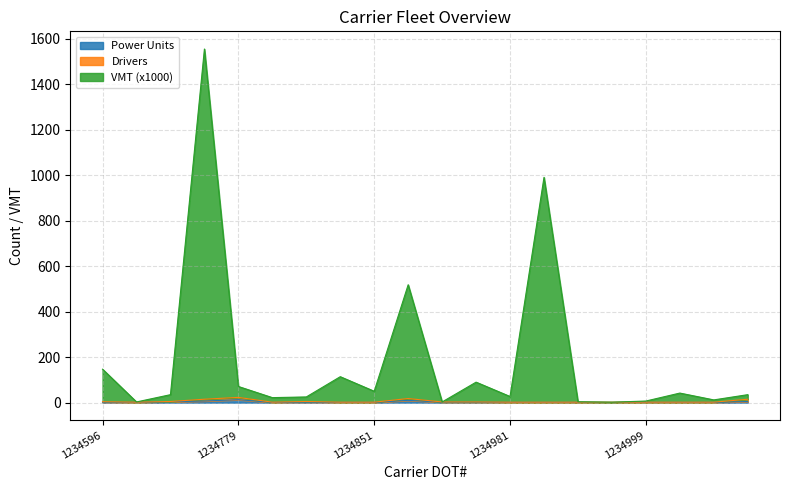

How many lines are shown in the chart?

3